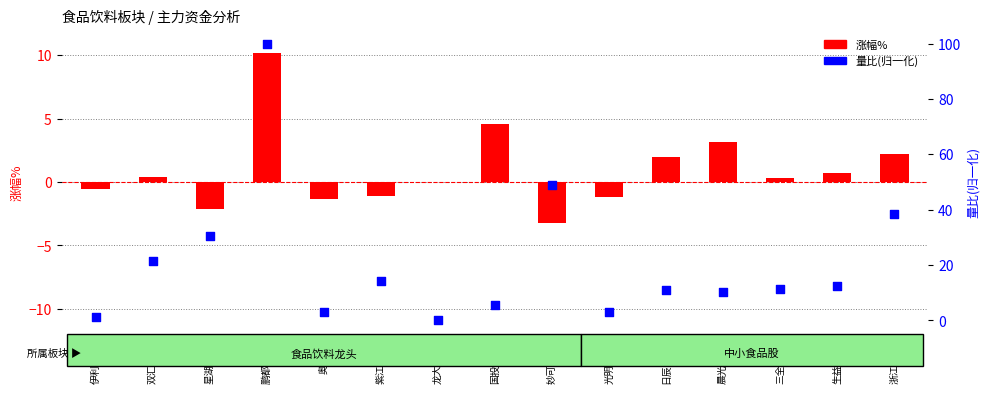

Approximately how many times larger is the value at 奥瑞金 compared to 生益科技?

0.2